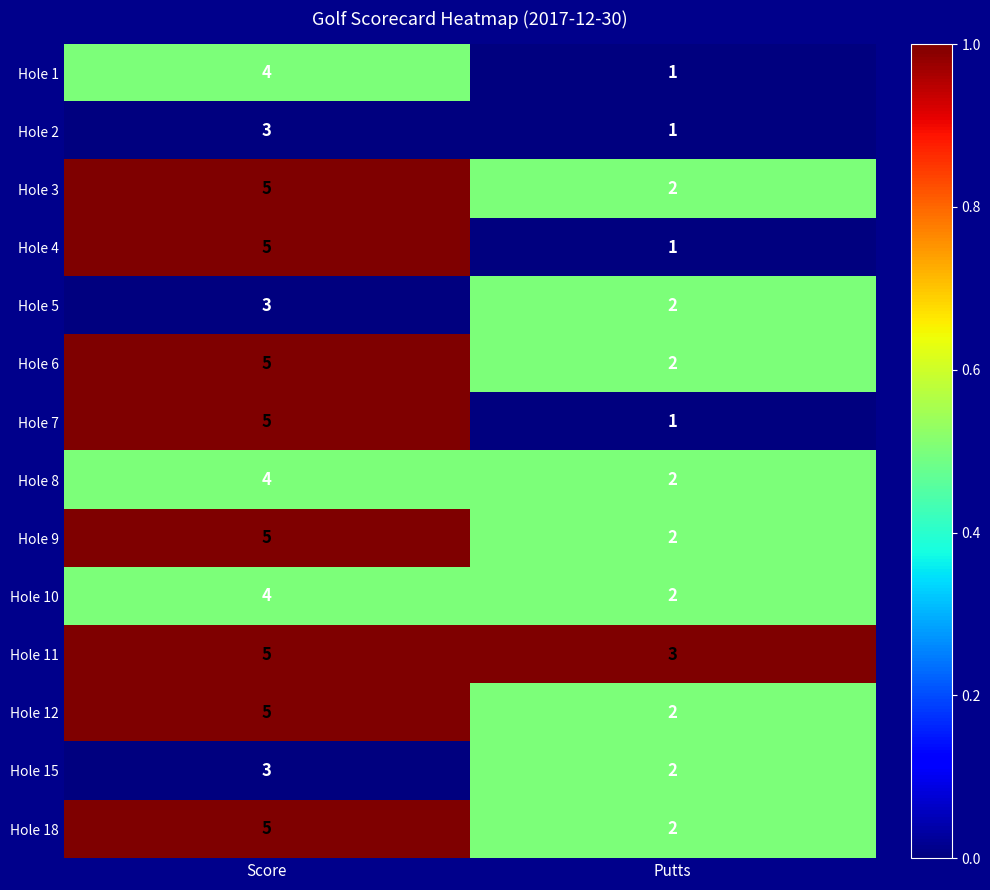

Rank the categories by Hole 1 value from lowest to highest.

Putts, Score